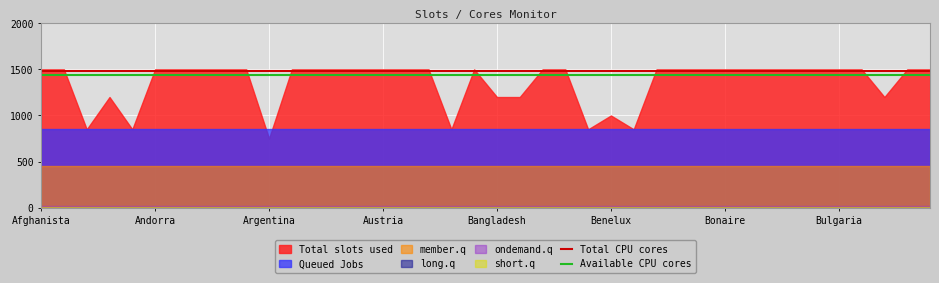

The Queued Jobs series shows 1219 at Bangladesh. True or false?

False